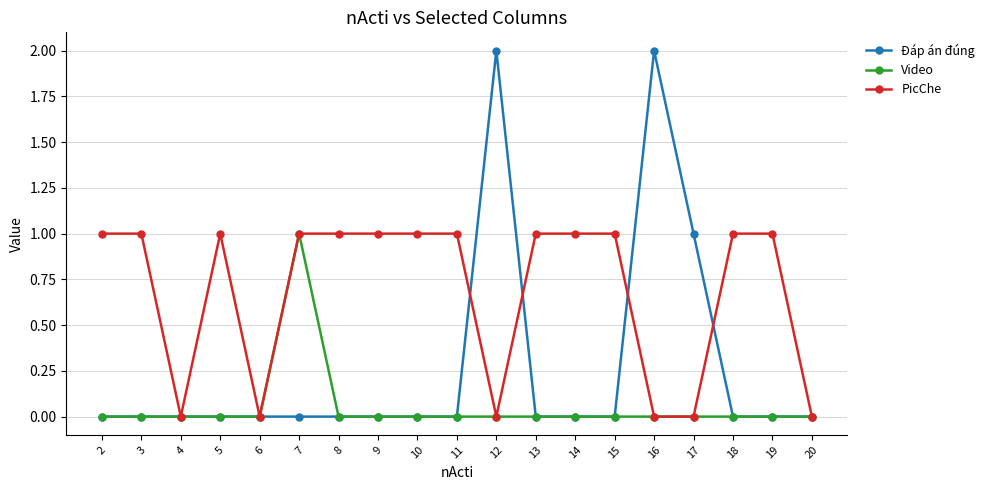

Which series has the largest total across all categories?

PicChe